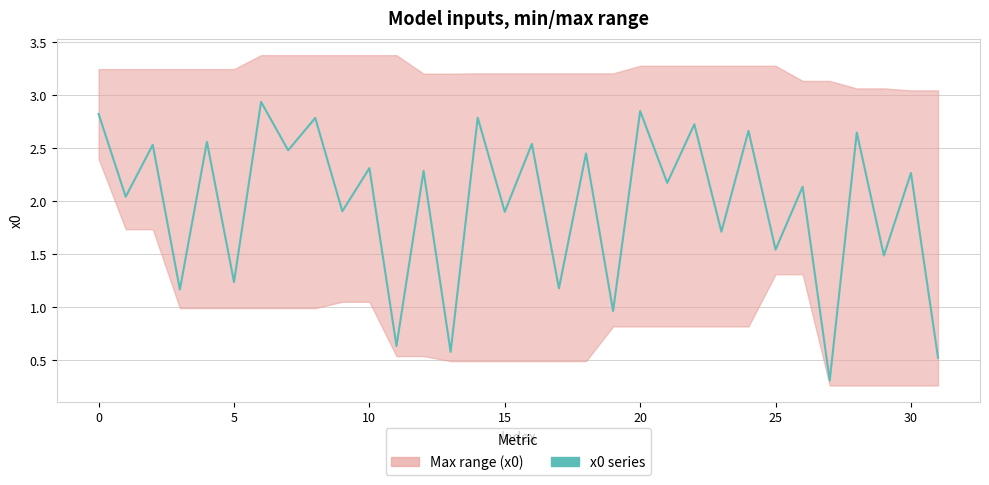

The value at 35 is 0.8. True or false?

False